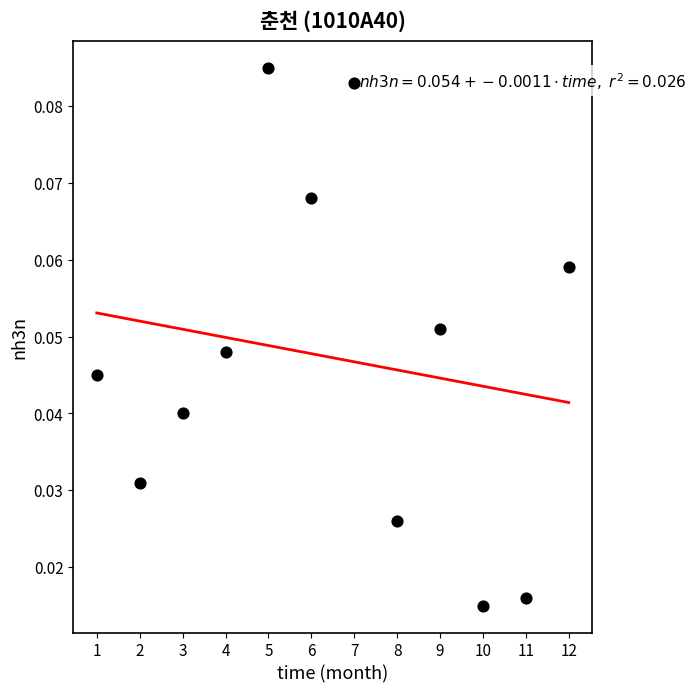

What is the range of X values (max minus min)?

11.0